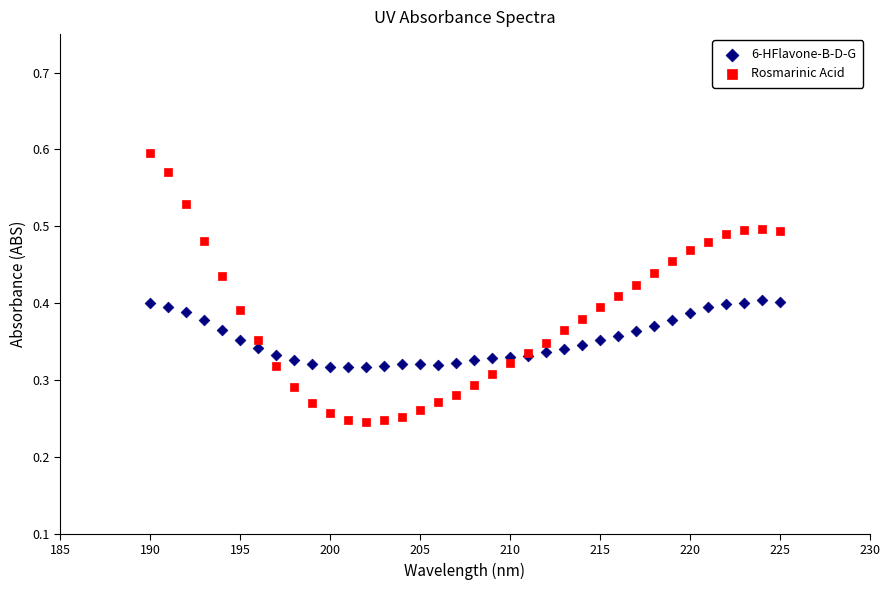

Which series reaches the maximum Y coordinate?

Rosmarinic Acid